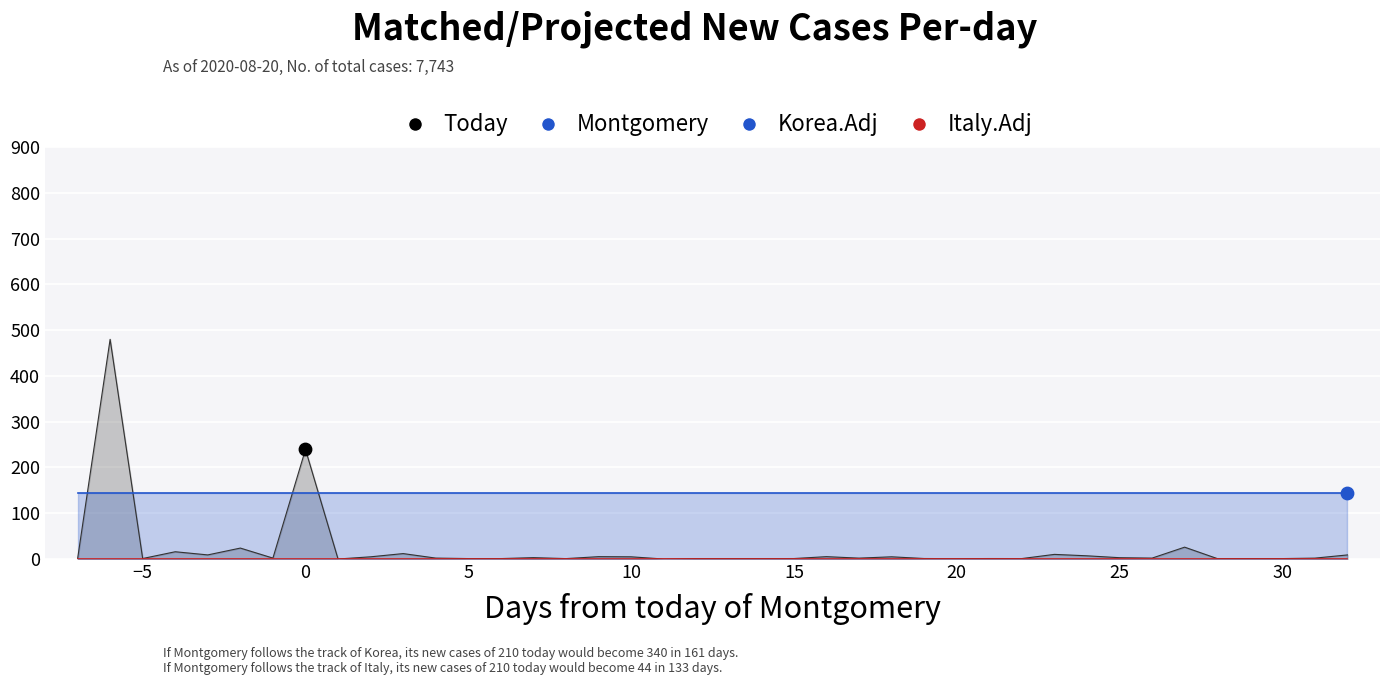

Which series has the widest spread of Y values?

Montgomery